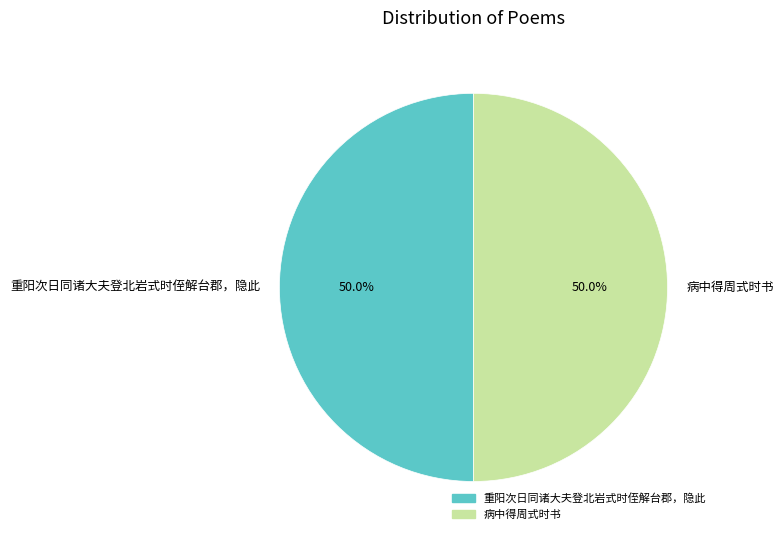

What is the total percentage of 重阳次日同诸大夫登北岩式时侄解台郡，隐此 and 病中得周式时书?

100.0%